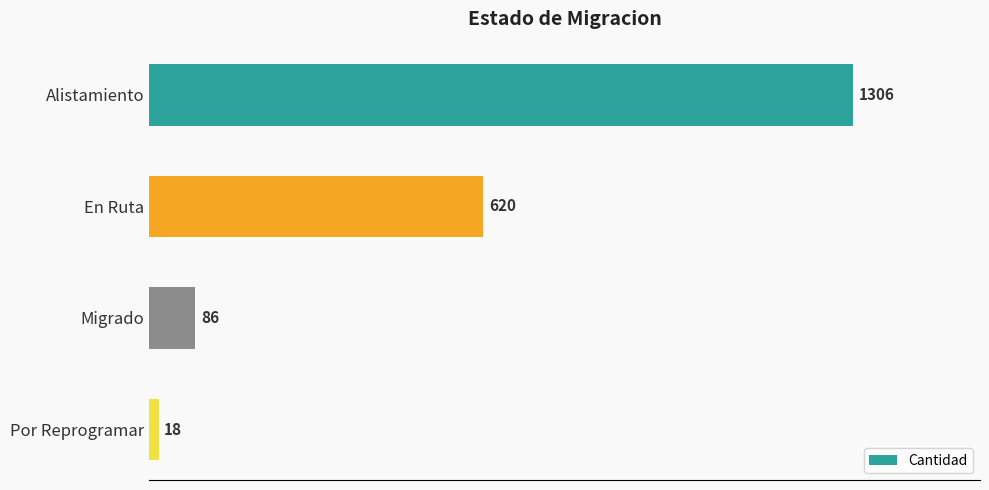

What is the maximum value shown in the chart?

1306